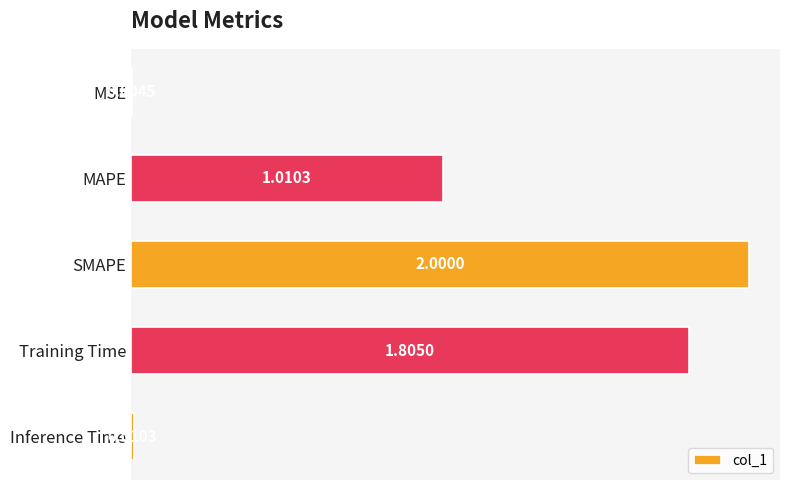

What is the change in value from MSE to Training Time?

+1.8